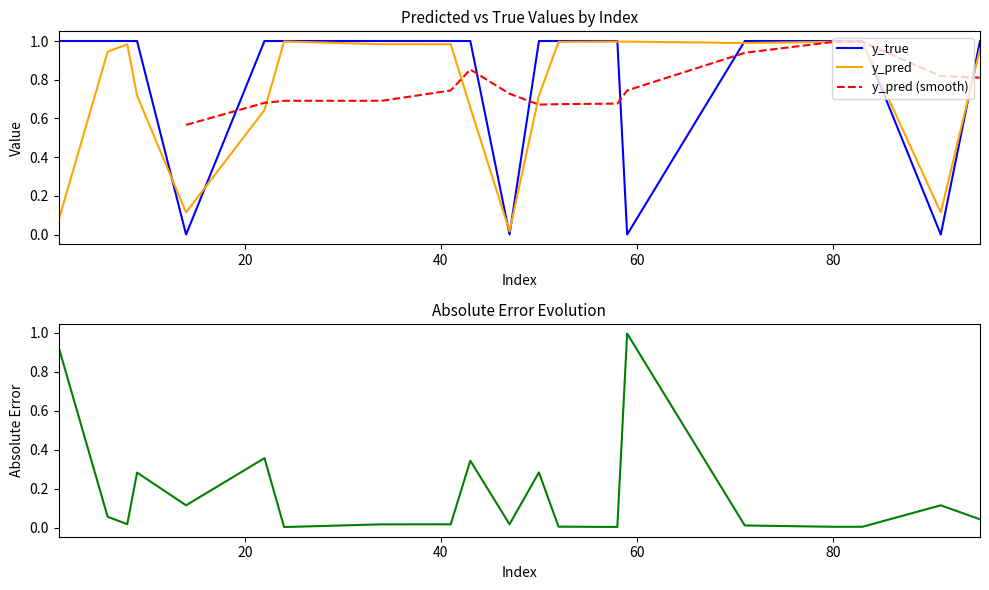

True or false: y_pred has a value of 0.6 at 22.

True